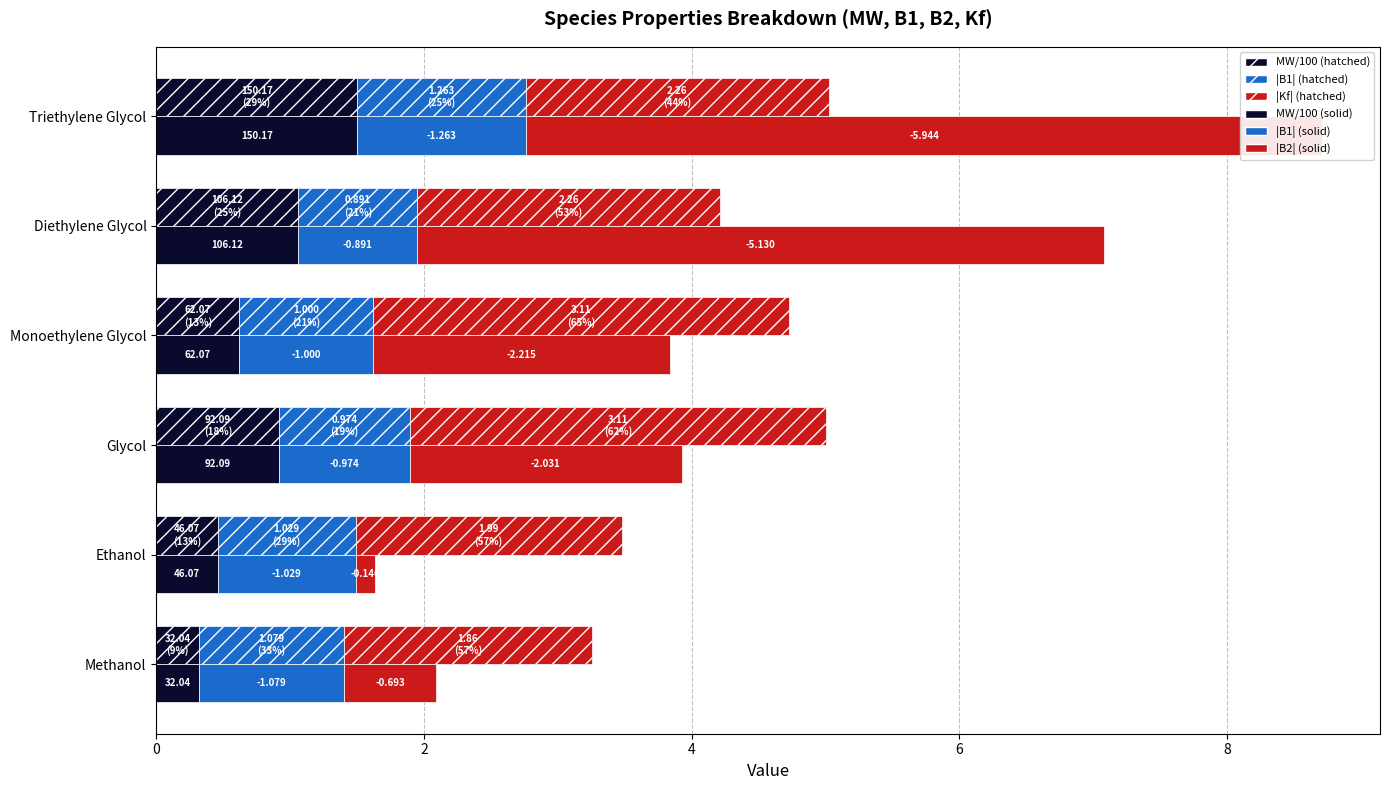

Does the chart contain stacked bars?

No